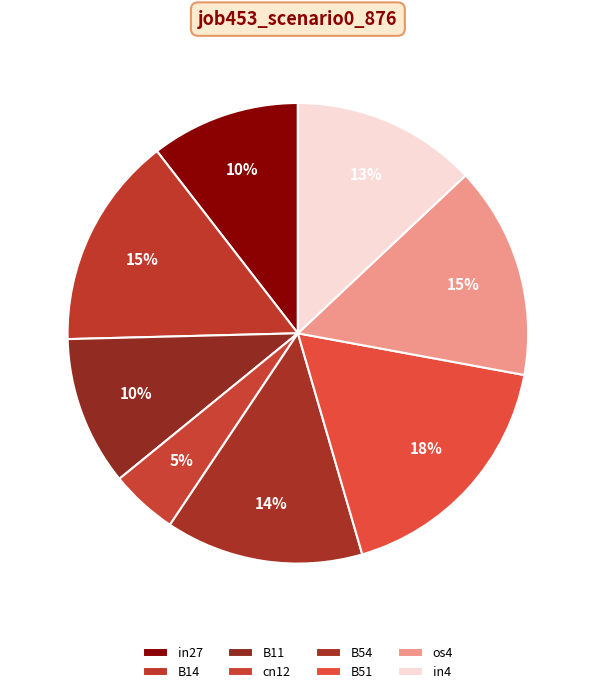

What percentage is the B14 slice, to the nearest percent?

15%